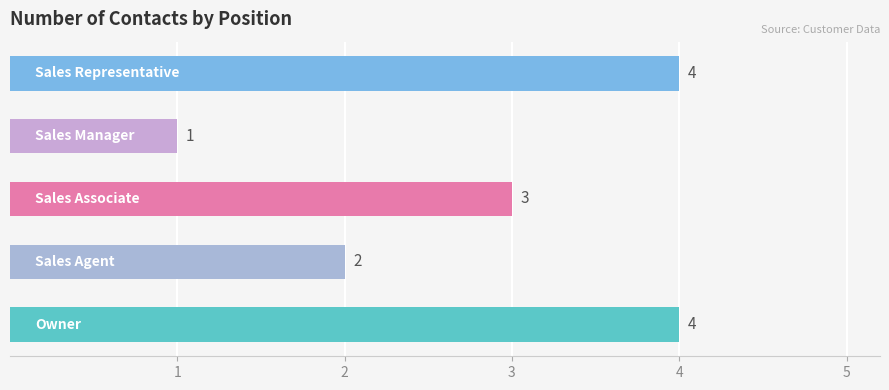

How many categories are shown in the chart?

5